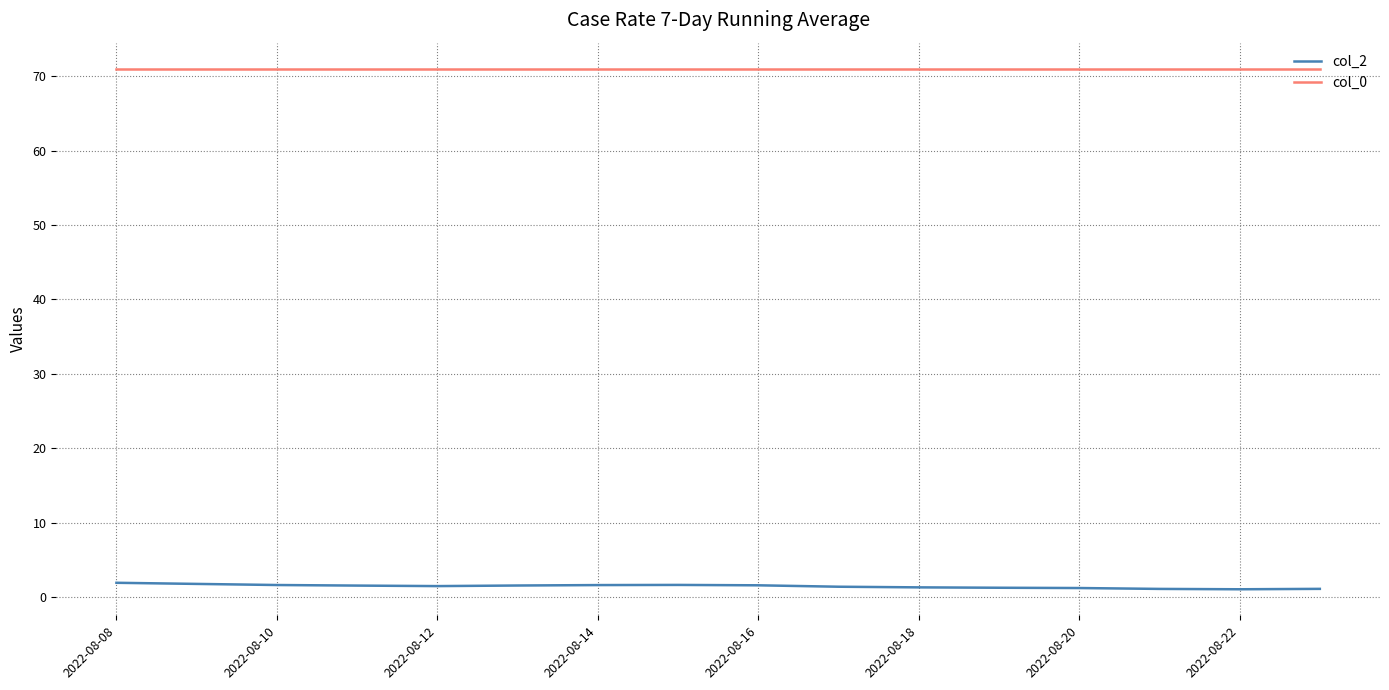

What is the minimum value for col_0?

71.0